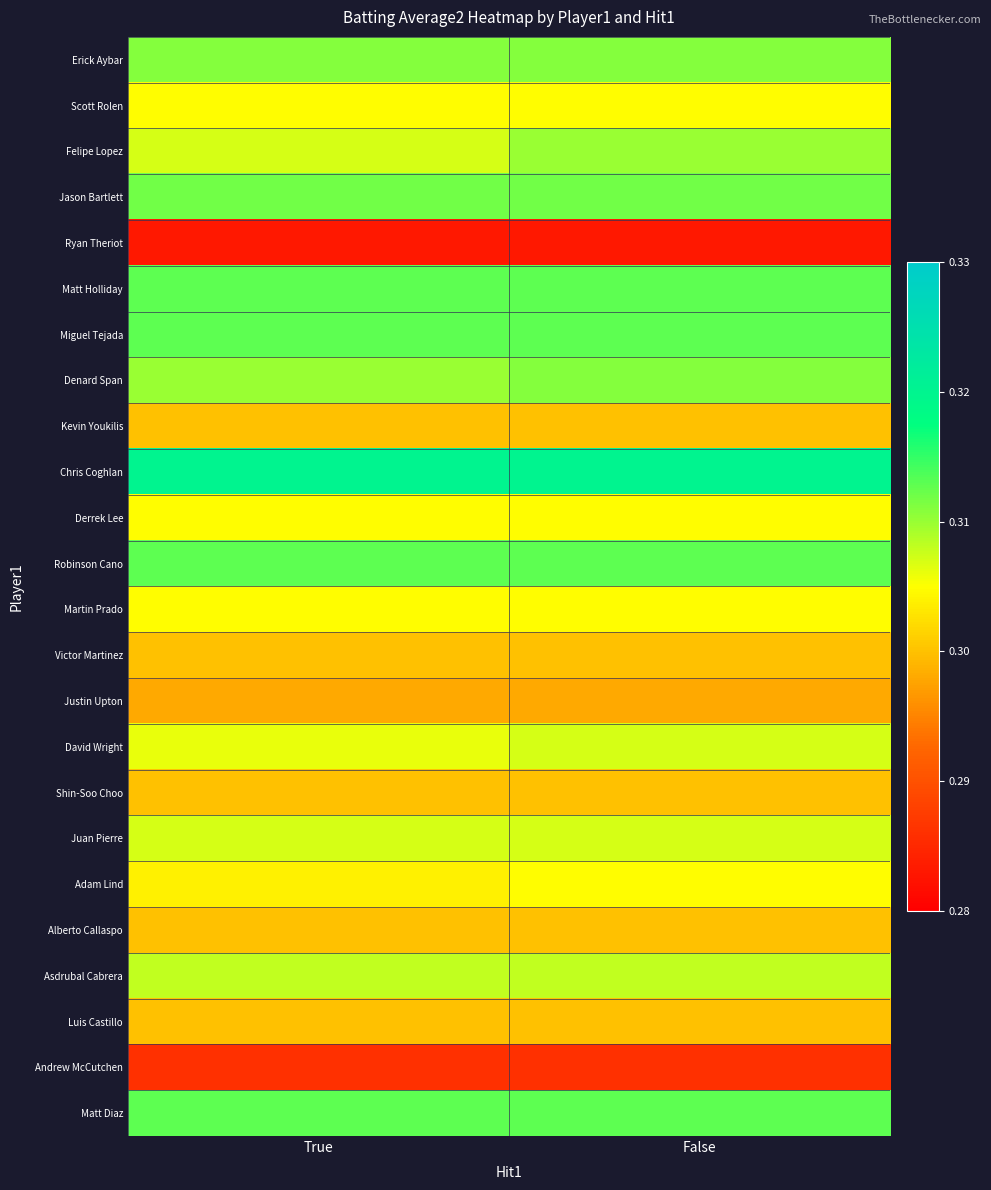

What is the total value across all series at True?

7.3